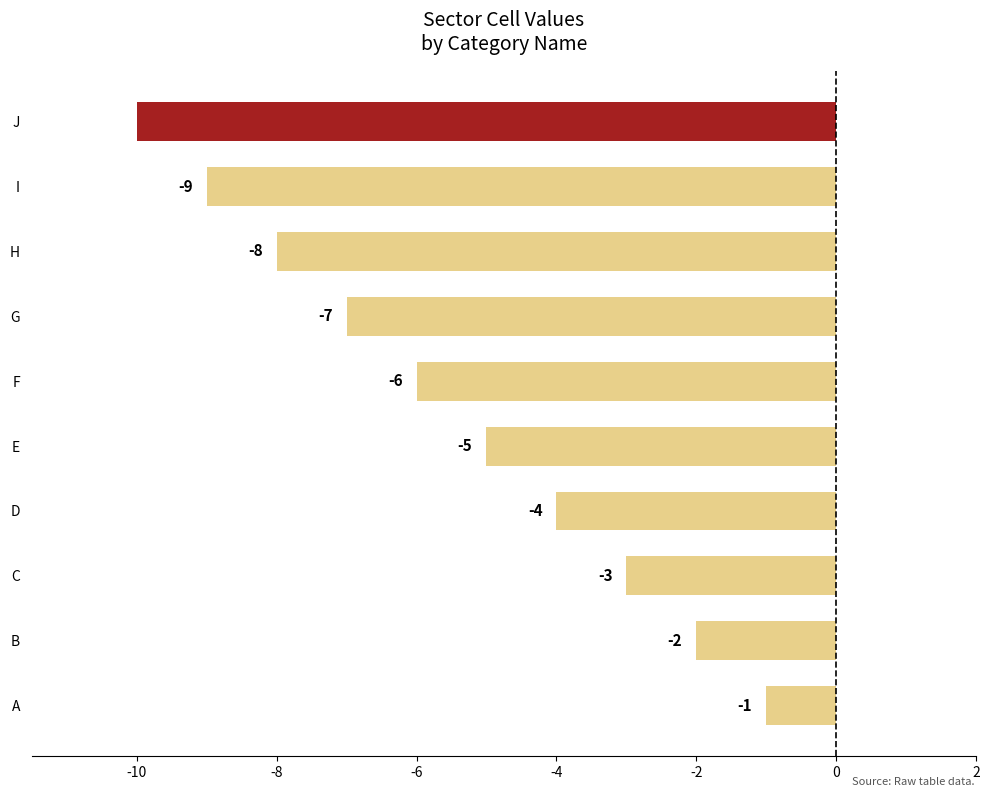

Rank the categories by value from highest to lowest.

A, B, C, D, E, F, G, H, I, J